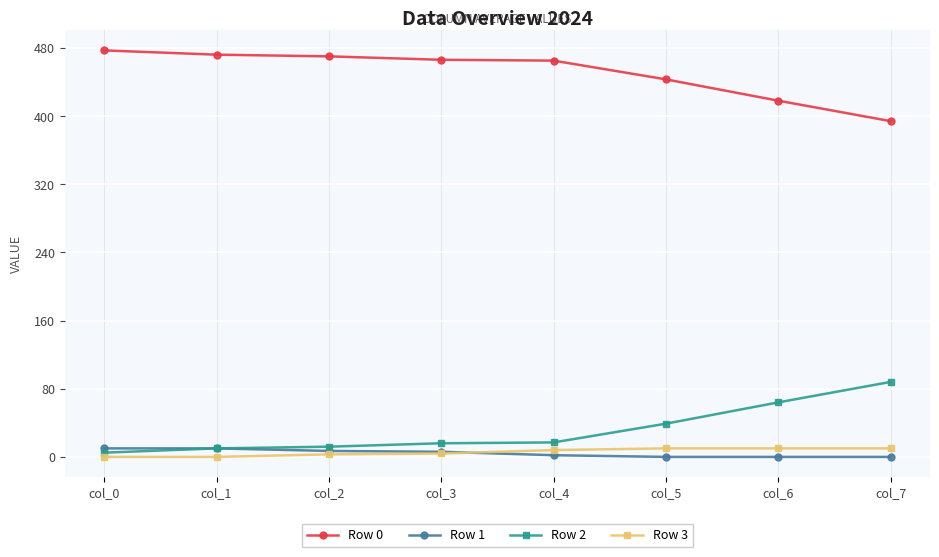

What is the greatest value displayed?

477